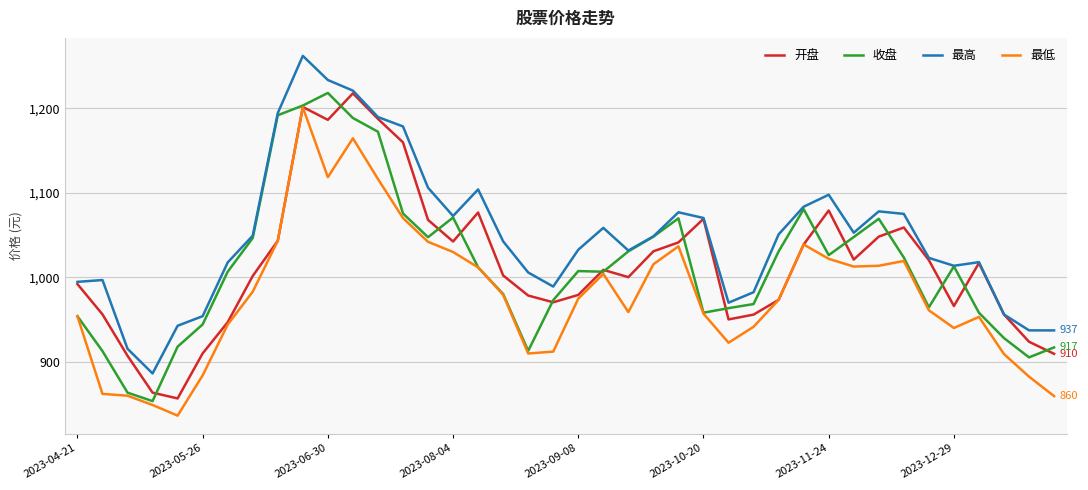

How many lines are shown in the chart?

4